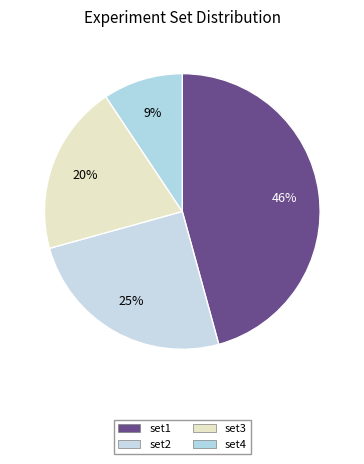

How many slices are in this pie chart?

4